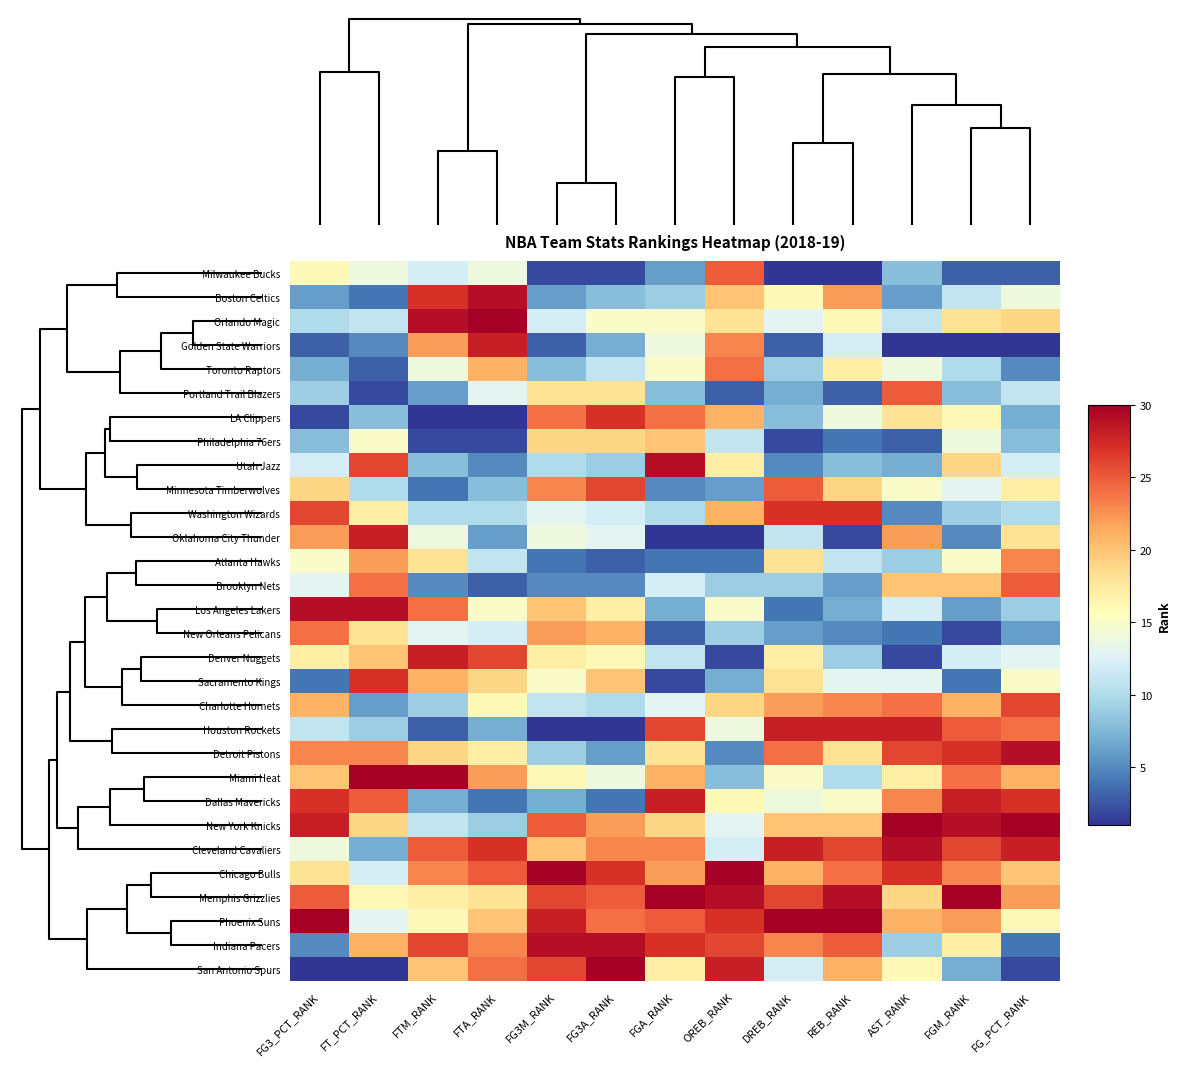

List the series in order of their peak value, highest first.

Orlando Magic, Miami Heat, New York Knicks, Chicago Bulls, Memphis Grizzlies, Phoenix Suns, San Antonio Spurs, Boston Celtics, Utah Jazz, Los Angeles Lakers, Detroit Pistons, Cleveland Cavaliers, Indiana Pacers, Golden State Warriors, Oklahoma City Thunder, Denver Nuggets, Houston Rockets, Dallas Mavericks, LA Clippers, Washington Wizards, Sacramento Kings, Minnesota Timberwolves, Charlotte Hornets, Milwaukee Bucks, Portland Trail Blazers, Brooklyn Nets, Toronto Raptors, New Orleans Pelicans, Atlanta Hawks, Philadelphia 76ers